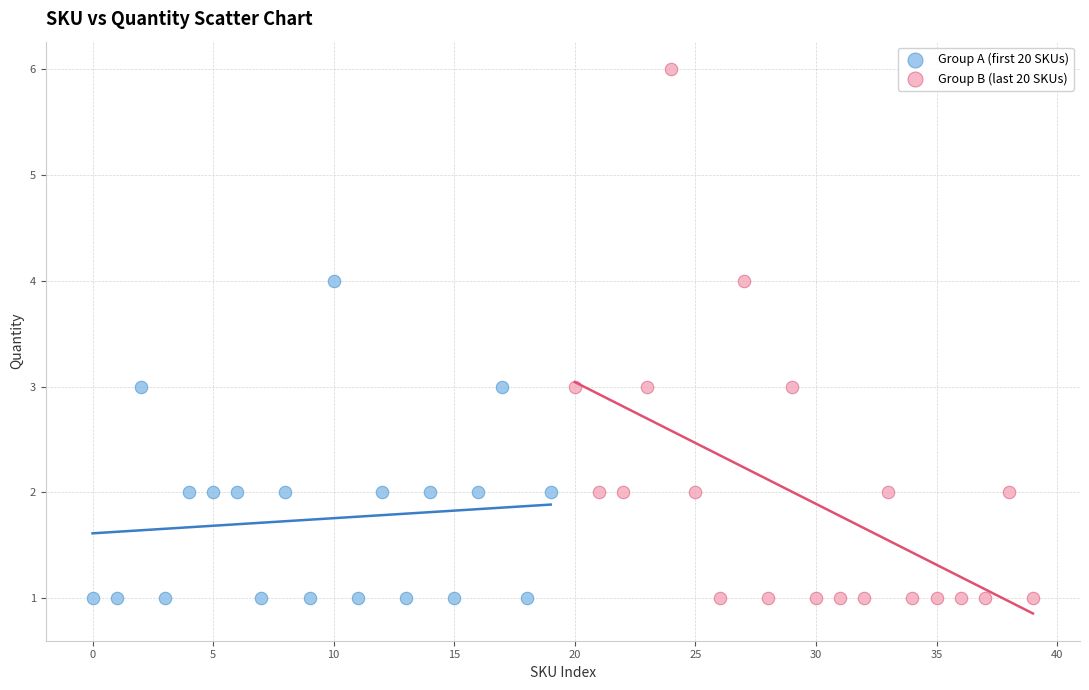

Which series has the widest spread of Y values?

Group B (last 20 SKUs)